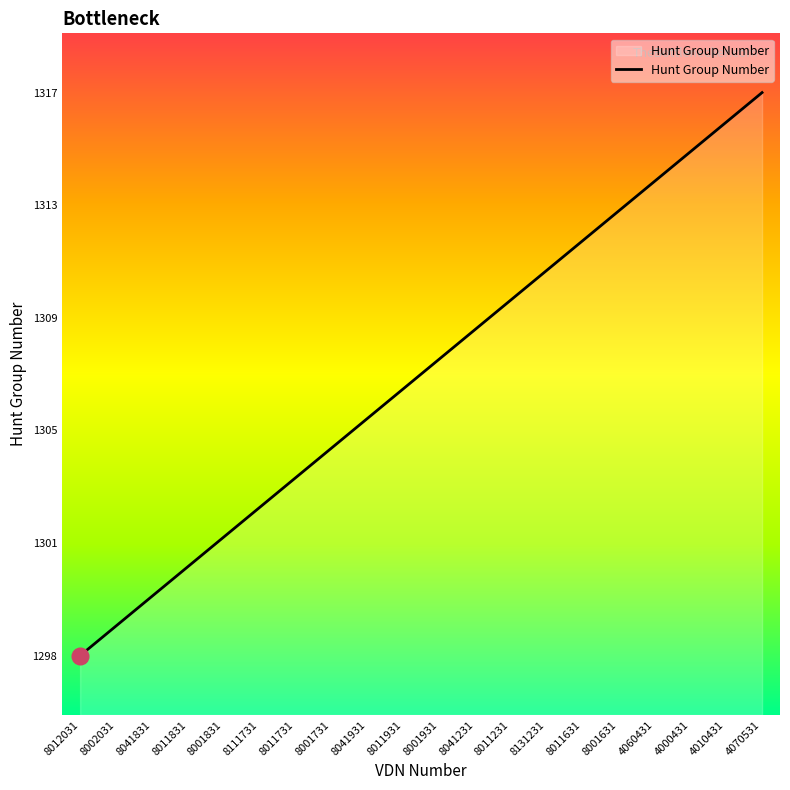

List the labels in order of value, smallest first.

8012031, 8002031, 8041831, 8011831, 8001831, 8111731, 8011731, 8001731, 8041931, 8011931, 8001931, 8041231, 8011231, 8131231, 8011631, 8001631, 4060431, 4000431, 4010431, 4070531